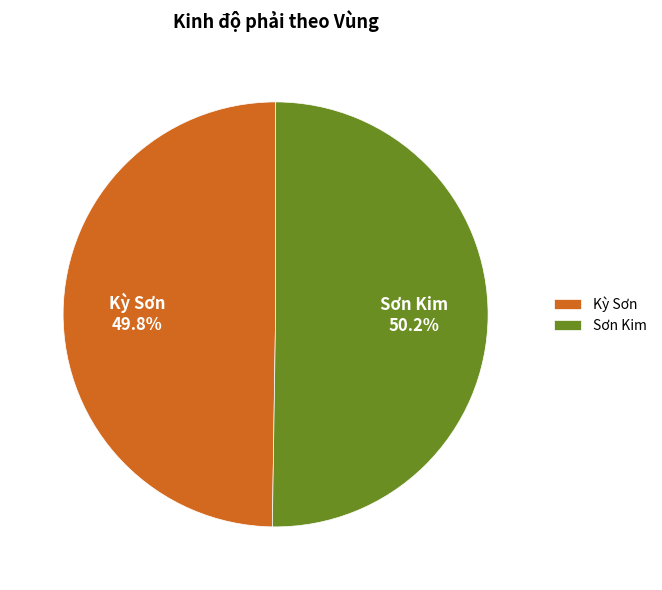

What percentage is NOT represented by Kỳ Sơn?

50.2%